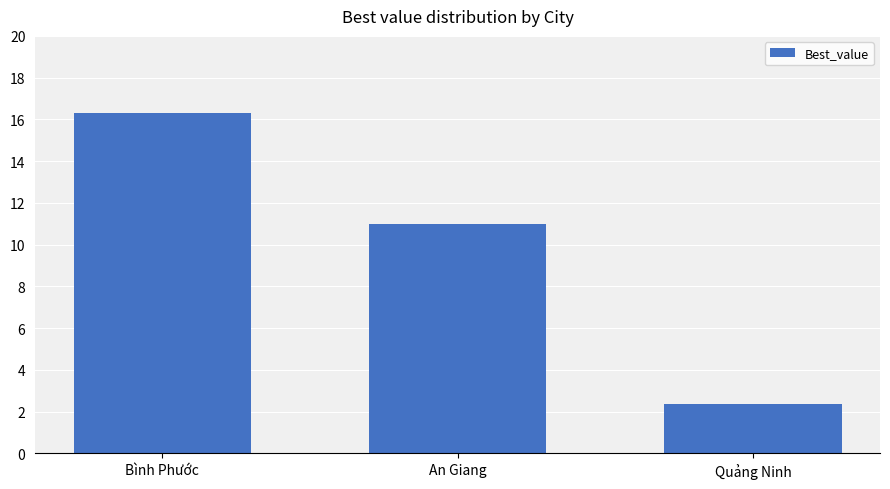

How many bars are there in total?

3